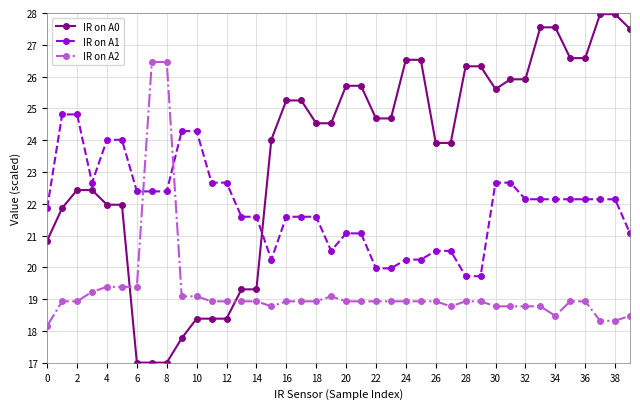

How many intersections are there between IR on A2 and IR on A0?

2